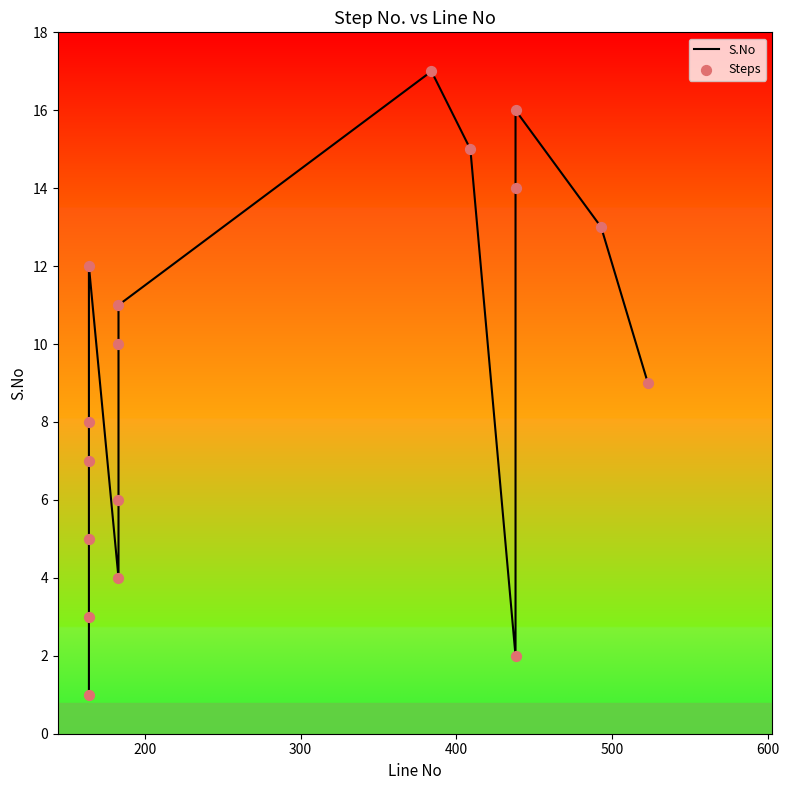

At how many categories does at least one series exceed 9?

8